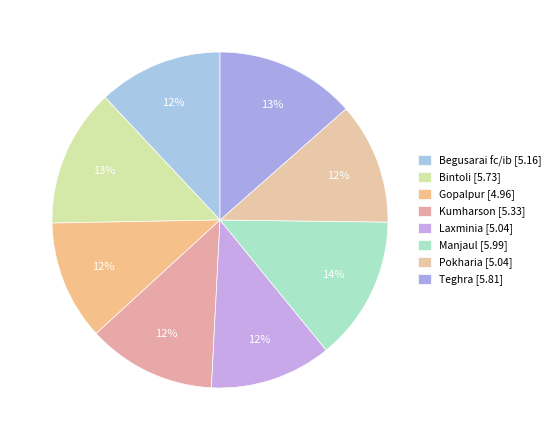

What percentage do Teghra and Kumharson together represent?

25.9%